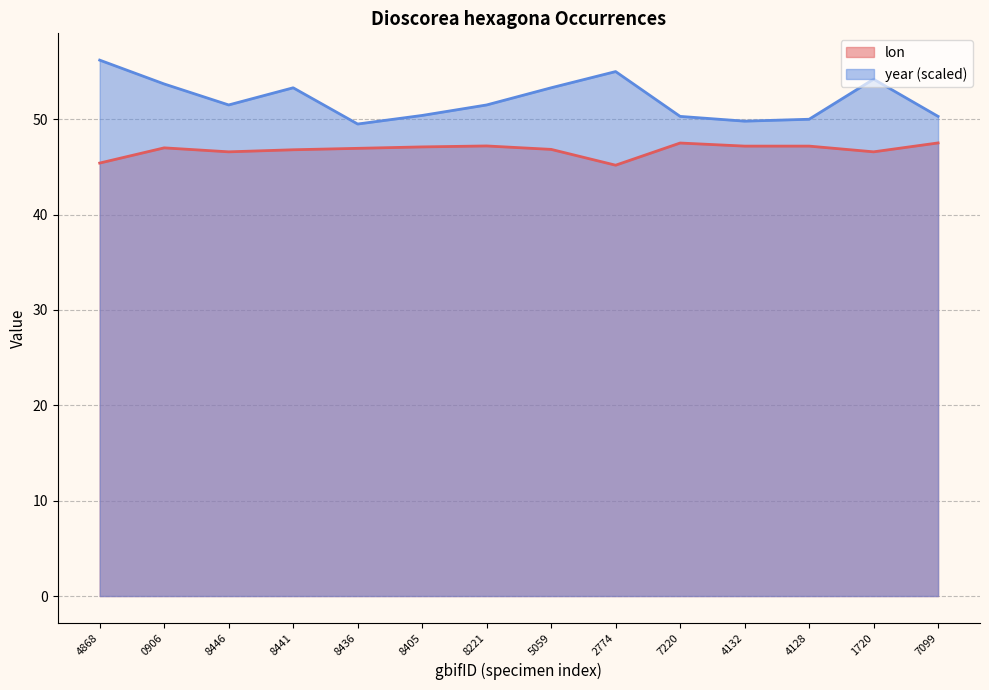

What is the maximum value for year?

56.2